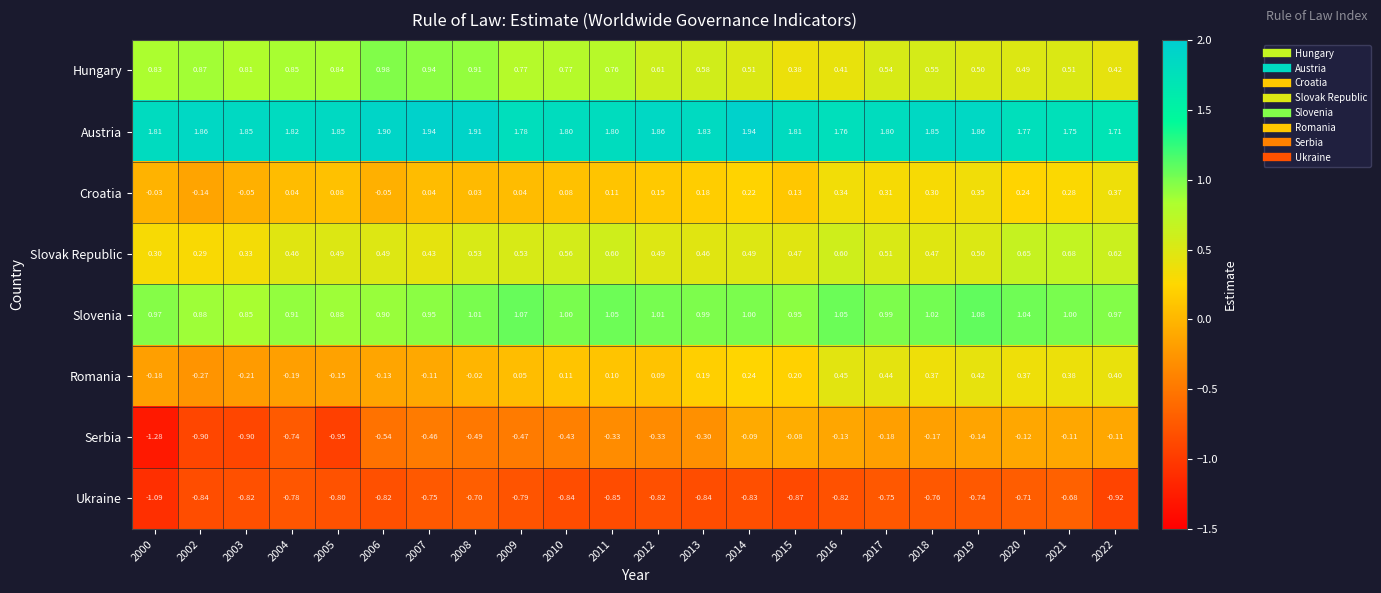

Which series has the largest total across all categories?

Austria